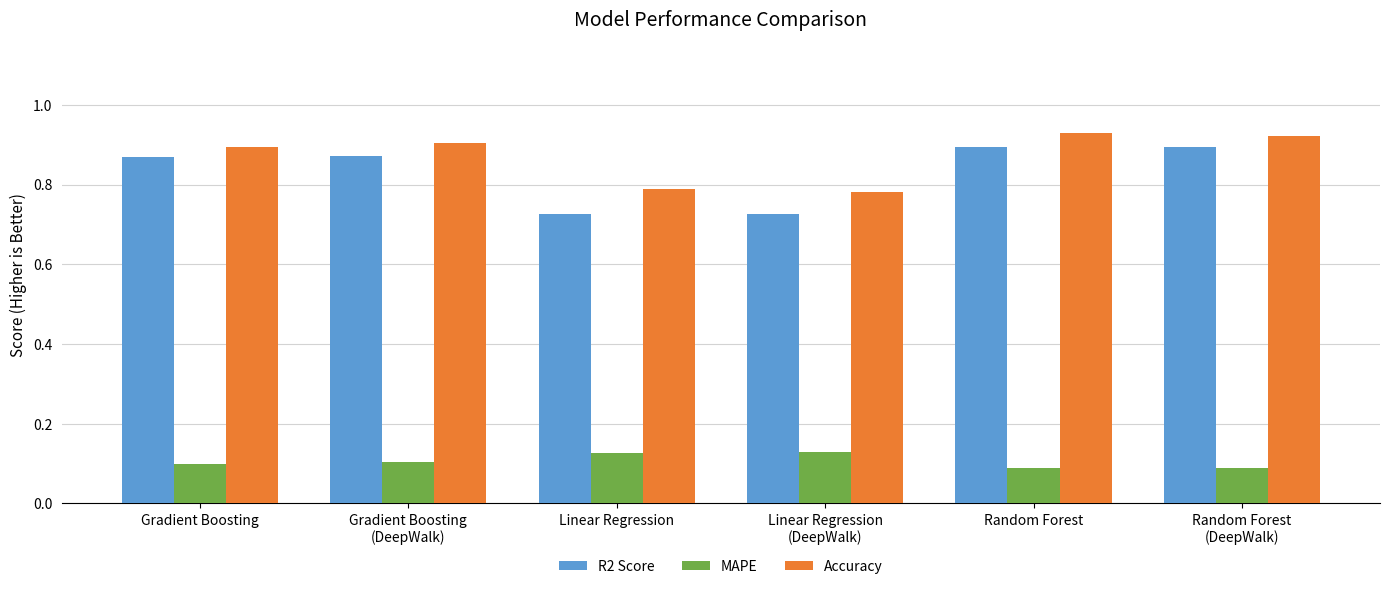

Rank the series by their maximum value, from lowest to highest.

MAPE, R2 Score, Accuracy